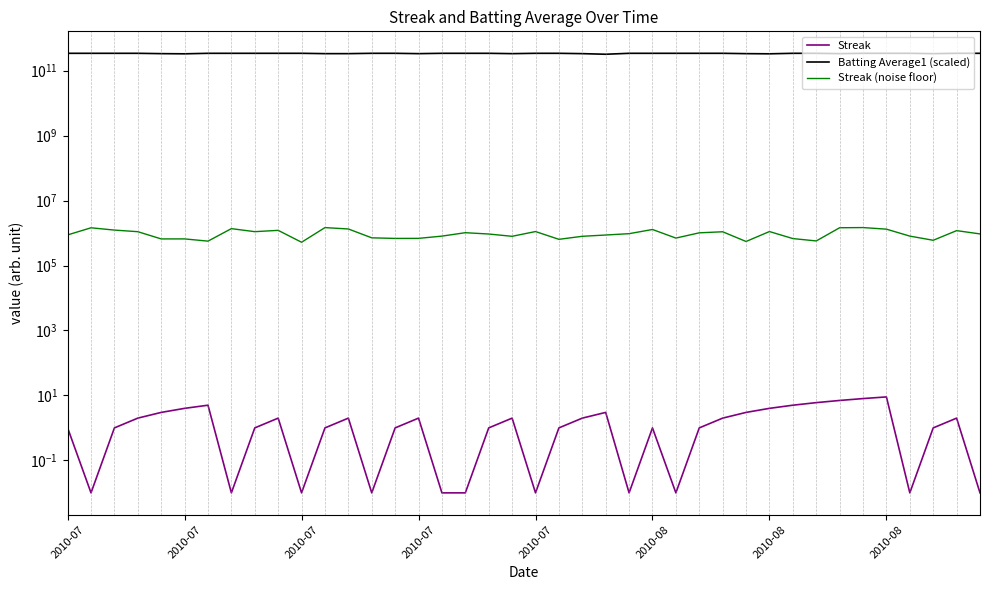

Rank the series at 11 from lowest to highest value.

Streak, Streak (noise floor), Batting Average1 (scaled)